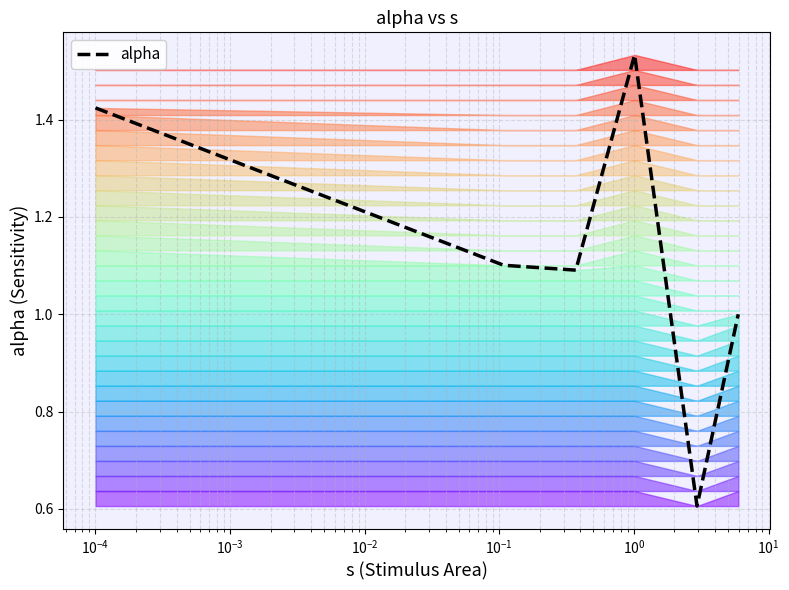

What is the minimum value shown in the chart?

0.6